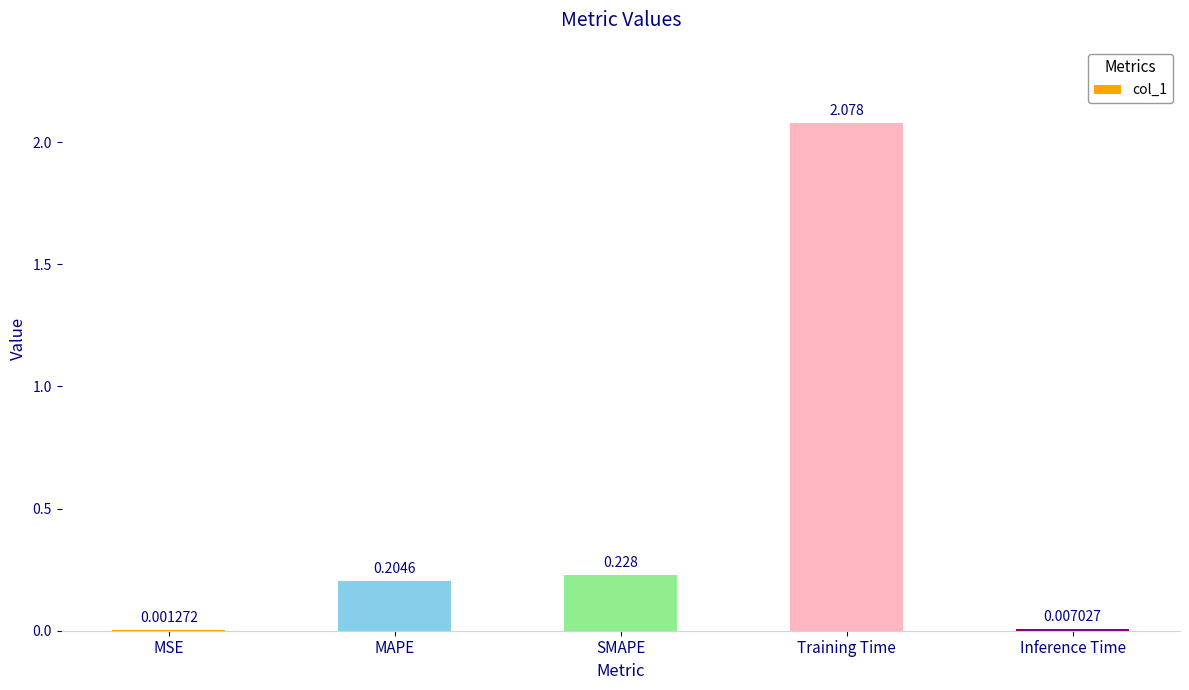

Are the bars horizontal?

No